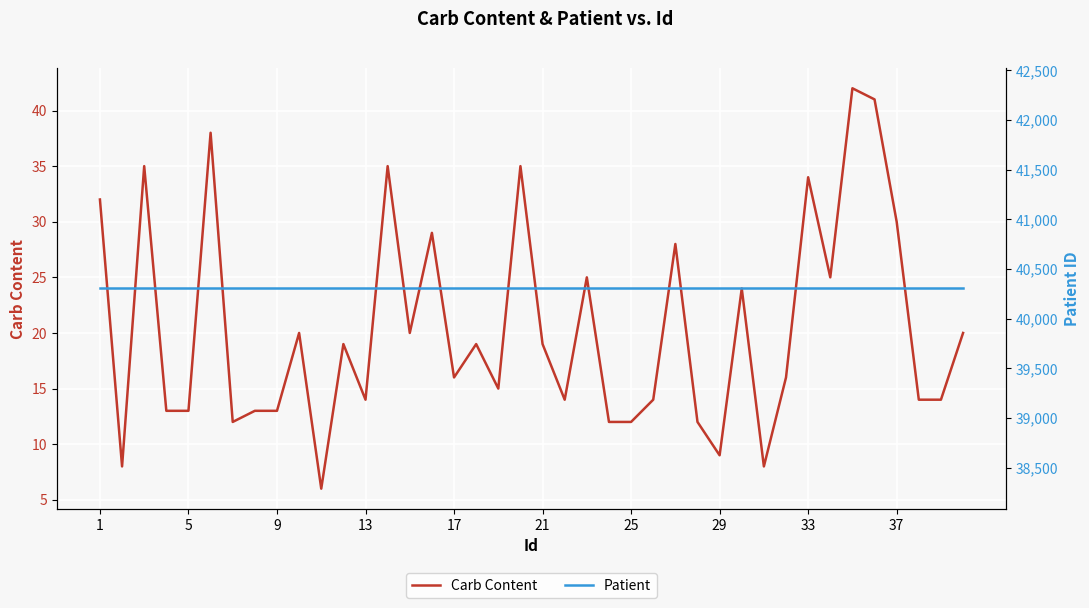

True or false: Patient and Carb Content cross at least once.

False